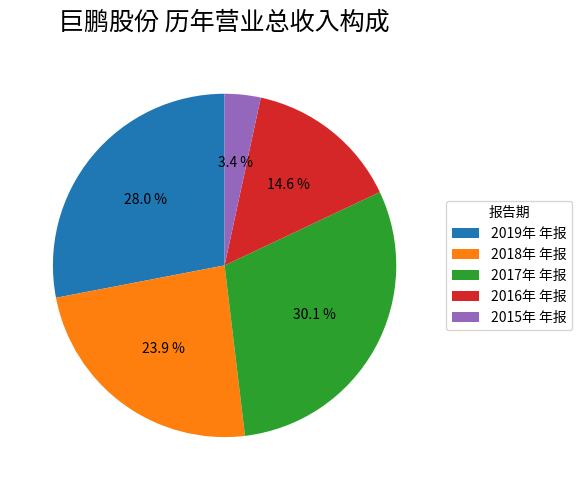

Does 2019年 年报 account for over 50% of the chart?

No